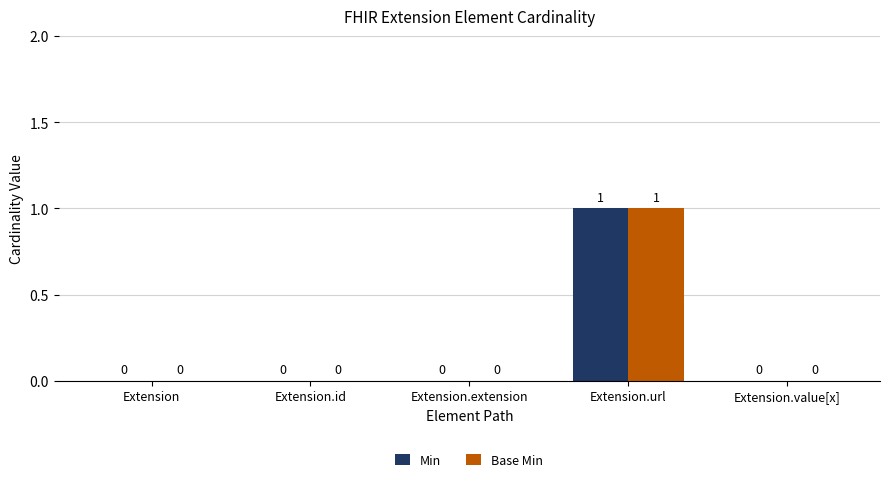

What is the sum of the Min values at Extension and Extension.url?

1